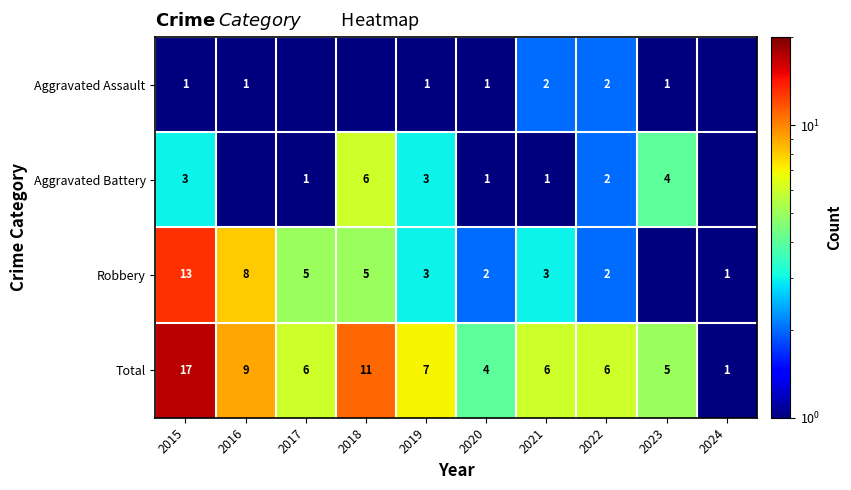

What is the sum of the Total values at 2016 and 2023?

14.0